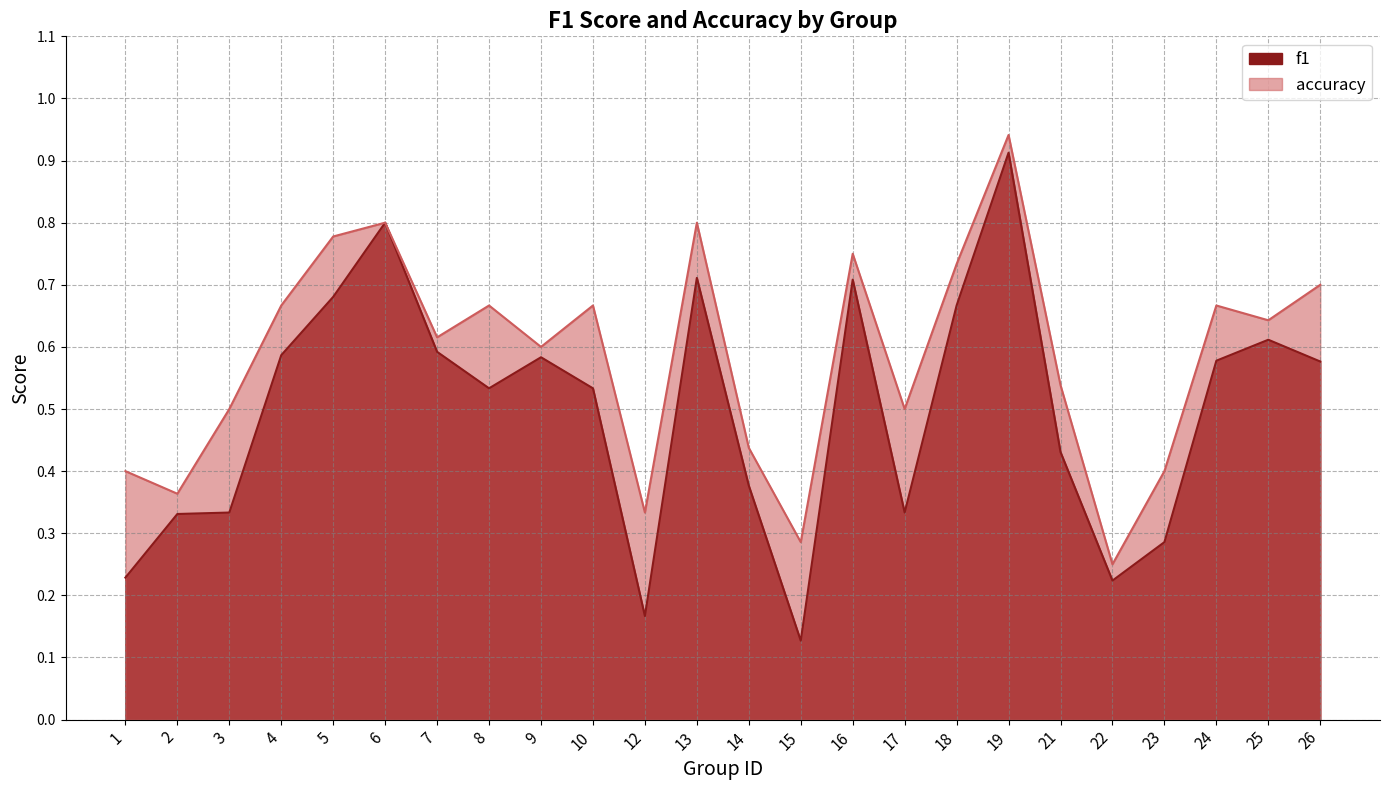

How many interior local valleys does the f1 series have?

5